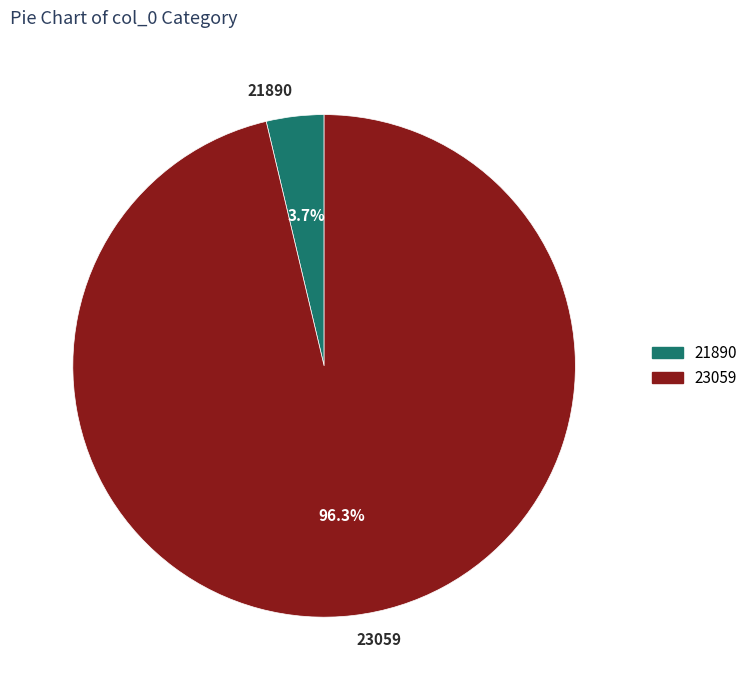

Which slice is the largest?

23059